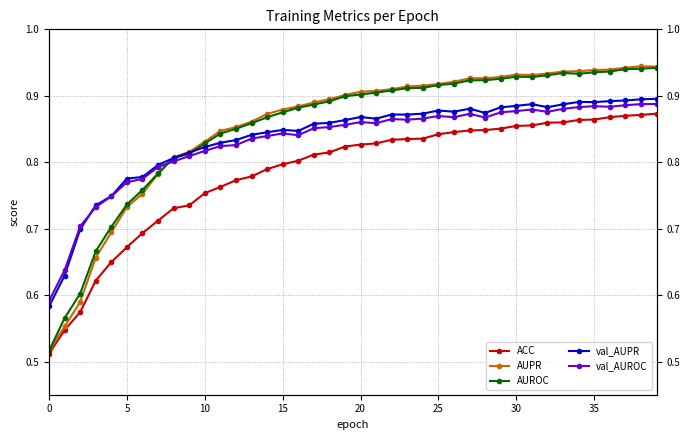

Is the value of AUPR at 34 greater than the value of AUROC at 19?

Yes